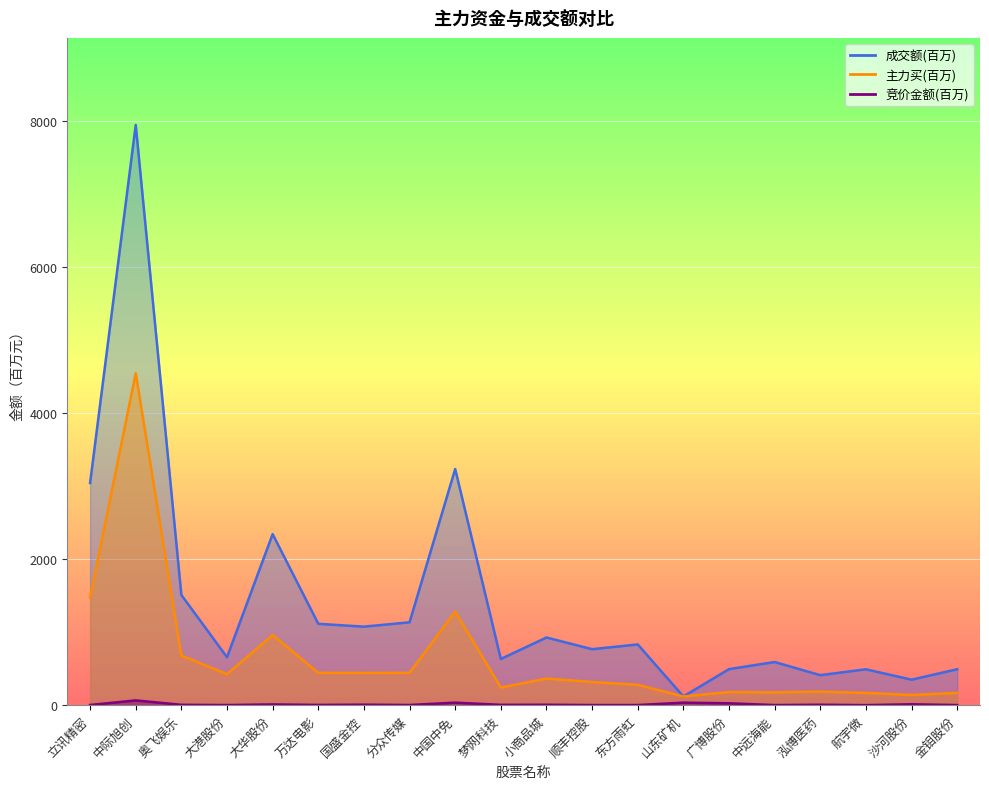

What is the value of the 主力买 point at the 19th from the left?

139.8